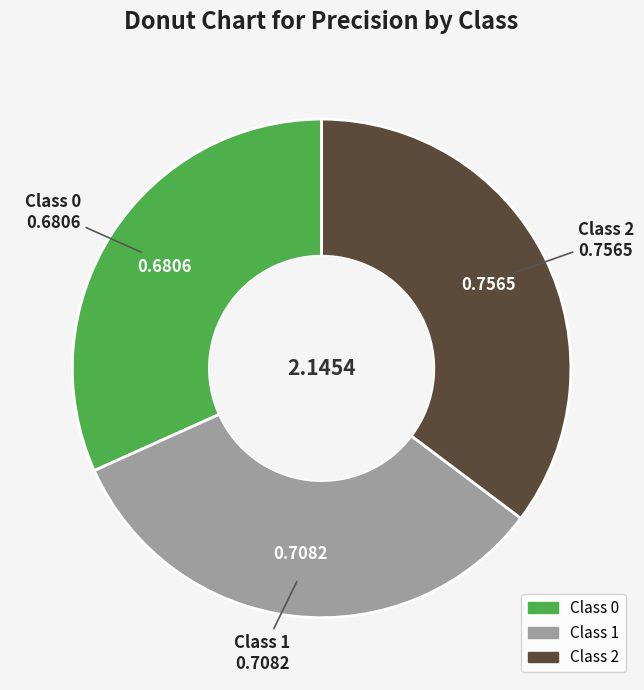

Is there a majority slice in this chart?

No